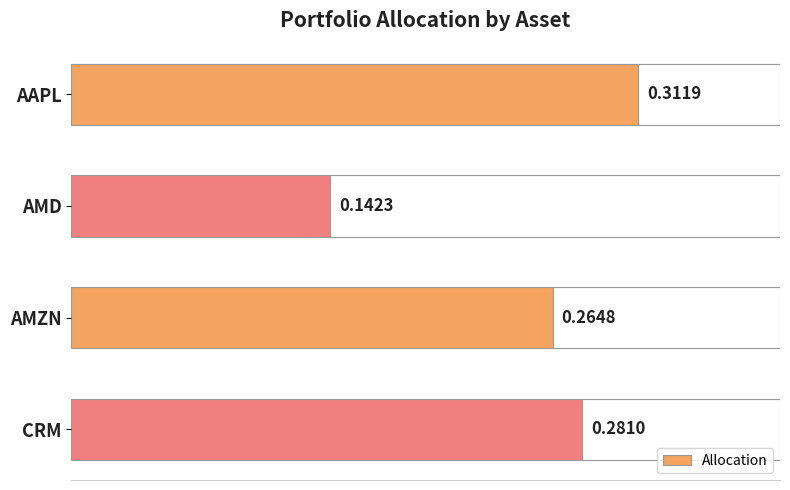

List the labels in order of Allocation value, largest first.

AAPL, CRM, AMZN, AMD